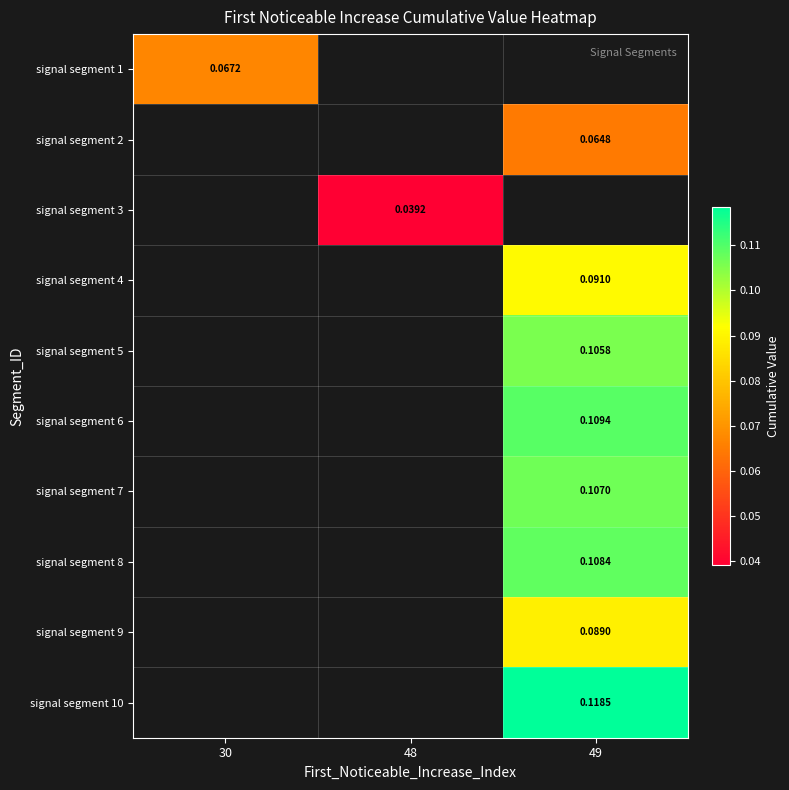

Is the value of signal segment 5 at 48 greater than the value of signal segment 4 at 48?

No